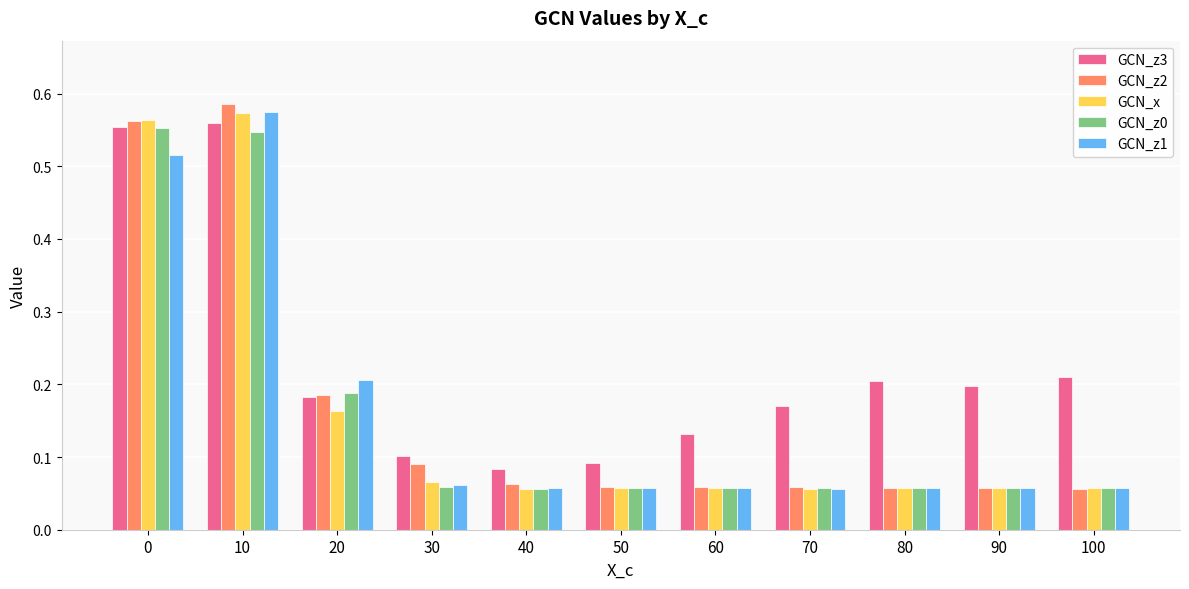

Is it true that GCN_z3 equals 0.3 at 0?

False